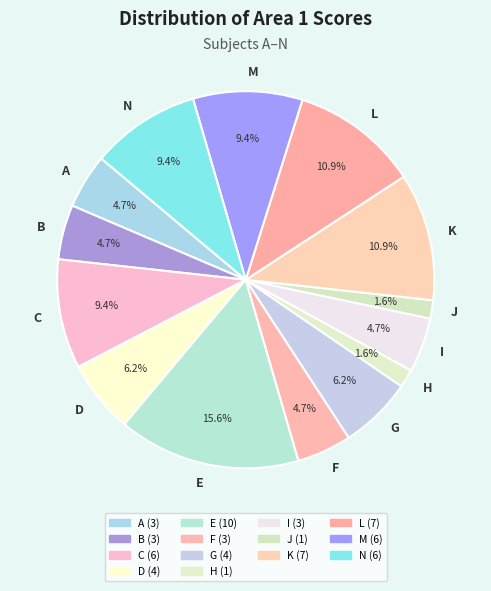

True or false: C accounts for 9% of the total.

True